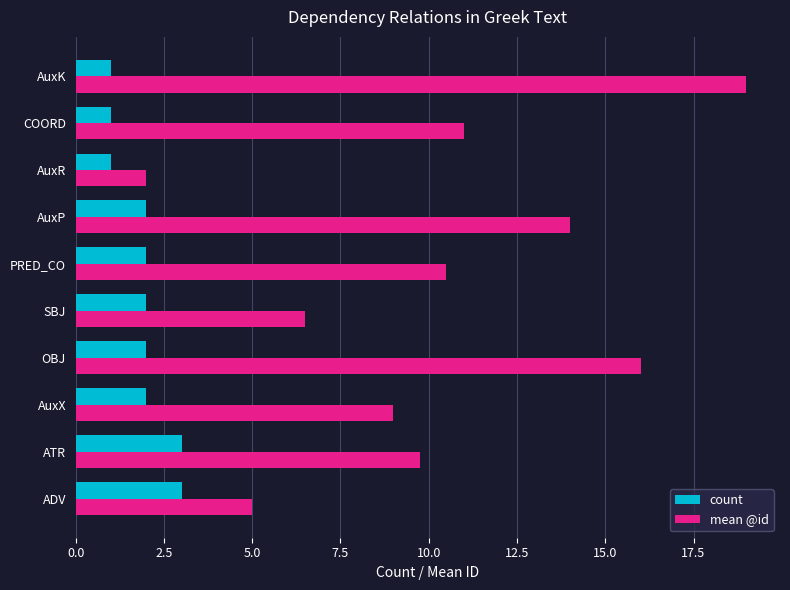

What is the difference between the maximum and second lowest values in the count series?

2.0